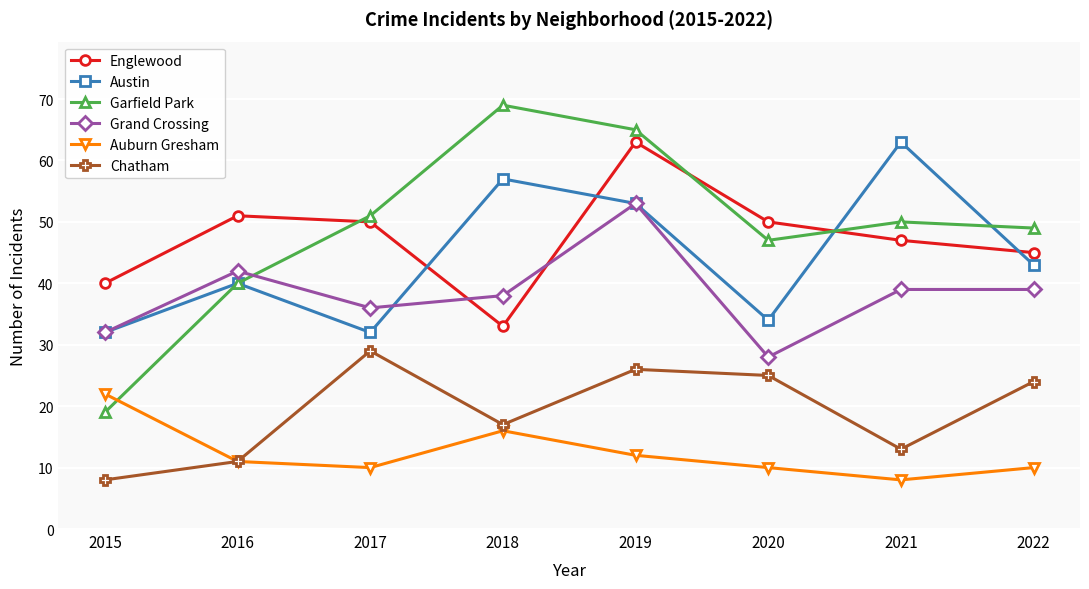

True or false: Chatham has a value of 40 at 2022.

False